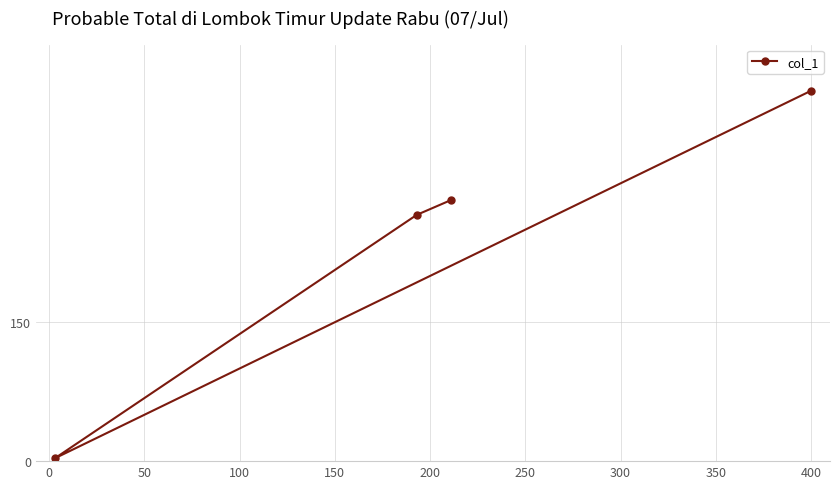

What is the value of the 3rd point from the left?

282.0